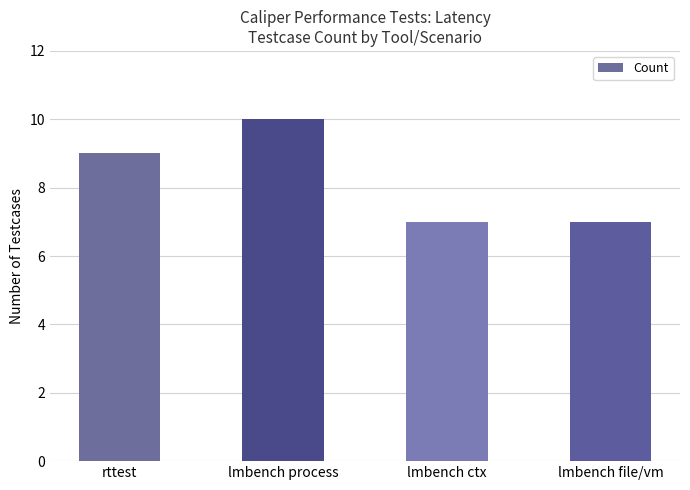

Reading right to left, what are all the values shown in this chart?

lmbench file/vm=7	lmbench ctx=7	lmbench process=10	rttest=9